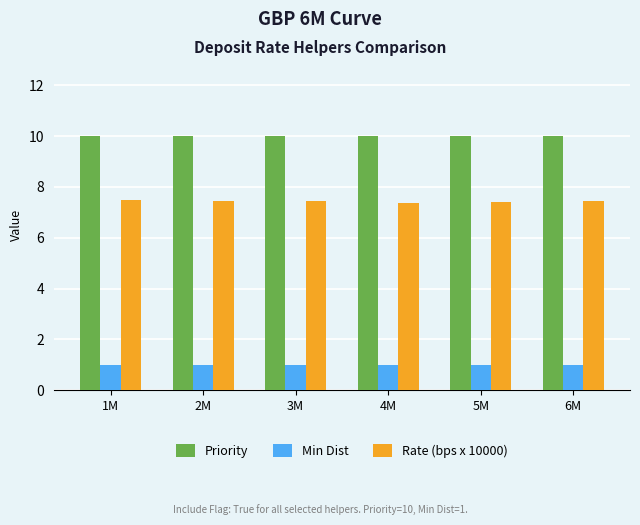

The value of Min Dist at 4M is 1.0. True or false?

True